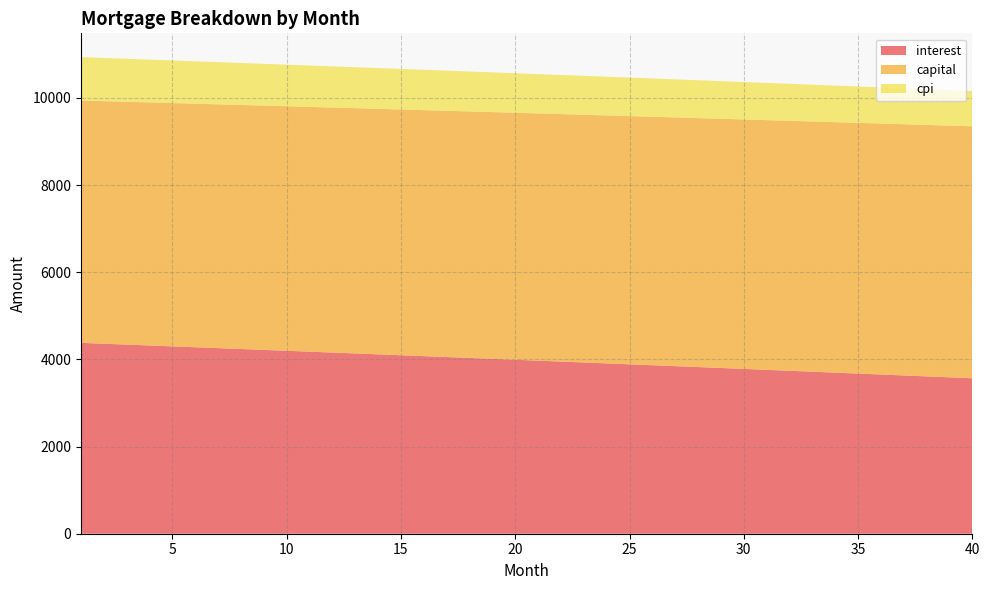

Reading right to left, transcribe all the data shown in this chart.

interest: 3566.9	3588.6	3610.2	3631.9	3653.4	3674.9	3696.4	3717.8	3739.2	3760.6	3781.9	3803.1	3824.3	3845.4	3866.5	3887.6	3908.6	3929.6	3950.5	3971.4	3992.2	4013.0	4033.7	4054.4	4075.1	4095.7	4116.2	4136.7	4157.2	4177.6	4198.0	4218.3	4238.6	4258.9	4279.1	4299.2	4319.3	4339.4	4359.4	4379.4
capital: 5782.2	5776.4	5770.6	5764.9	5759.1	5753.3	5747.6	5741.9	5736.1	5730.4	5724.7	5718.9	5713.2	5707.5	5701.8	5696.1	5690.4	5684.7	5679.1	5673.4	5667.7	5662.1	5656.4	5650.8	5645.1	5639.5	5633.8	5628.2	5622.6	5617.0	5611.4	5605.8	5600.2	5594.6	5589.0	5583.4	5577.8	5572.2	5566.7	5561.1
cpi: 809.5	814.5	819.4	824.4	829.3	834.2	839.1	844.1	848.9	853.8	858.7	863.6	868.4	873.3	878.1	882.9	887.7	892.5	897.3	902.1	906.8	911.6	916.3	921.1	925.8	930.5	935.2	939.9	944.6	949.3	953.9	958.6	963.2	967.9	972.5	977.1	981.7	986.3	990.9	995.4